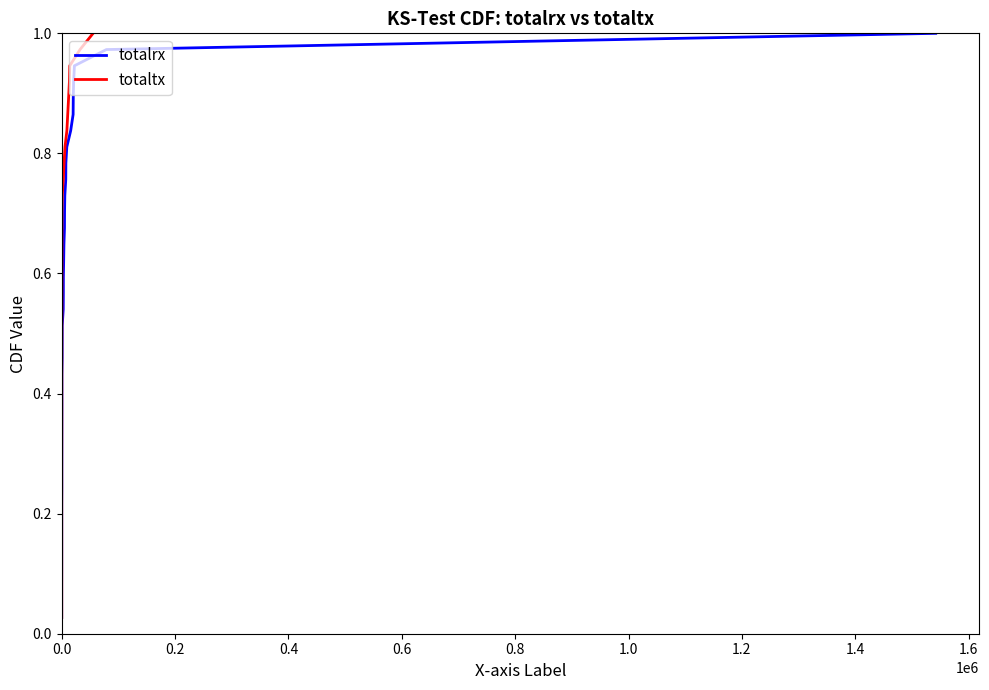

What is the average value of the totalrx series?

0.5